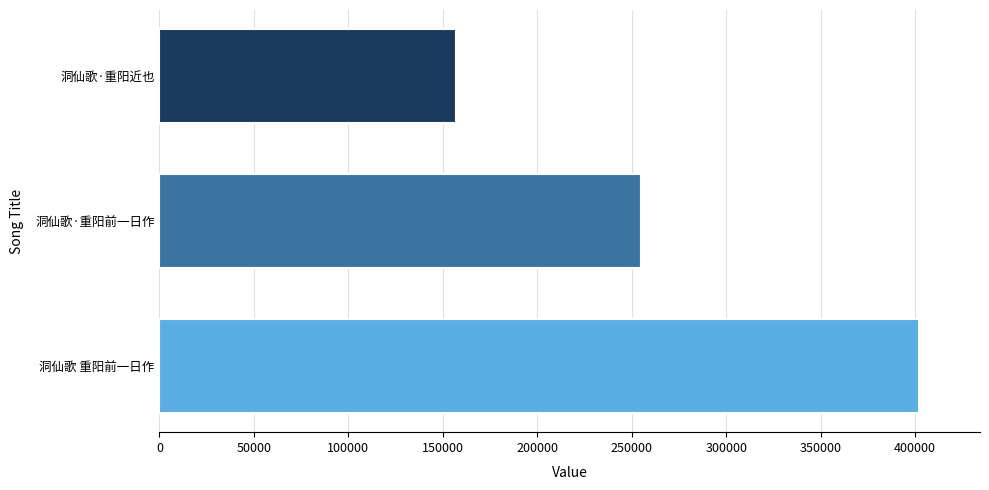

Count the number of categories in the chart.

3